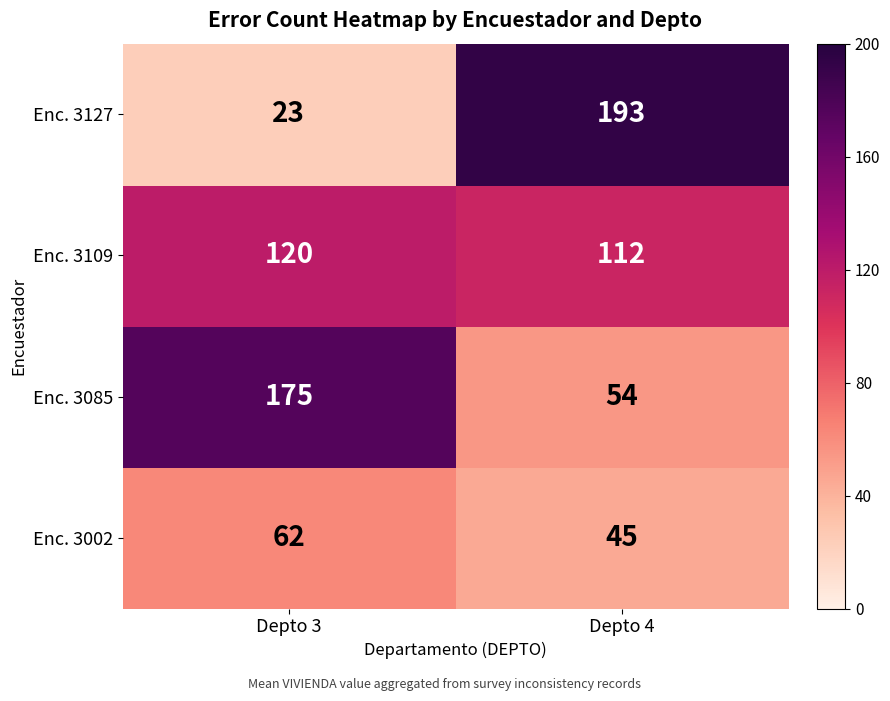

At Depto 3, list the series in order from smallest to largest.

Enc. 3127, Enc. 3002, Enc. 3109, Enc. 3085